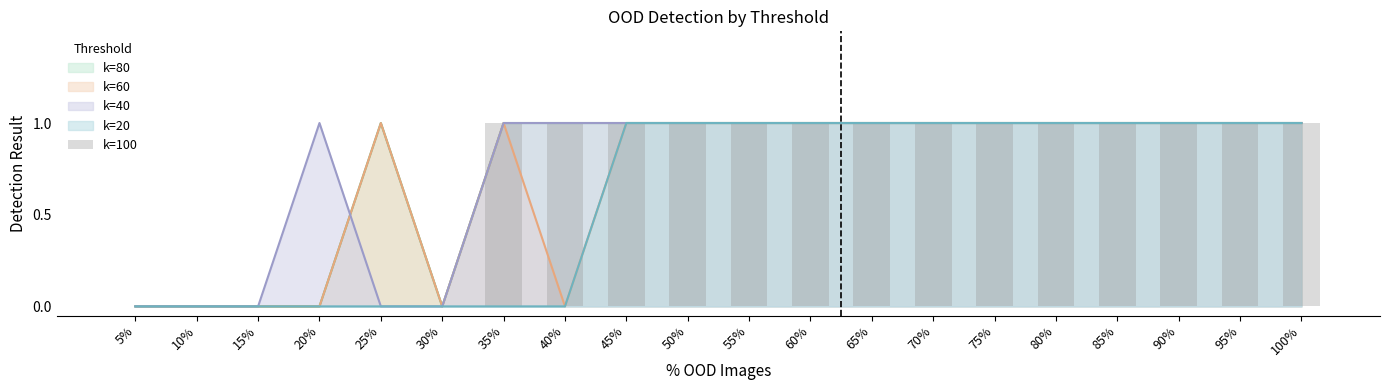

Count the number of categories in the chart.

20